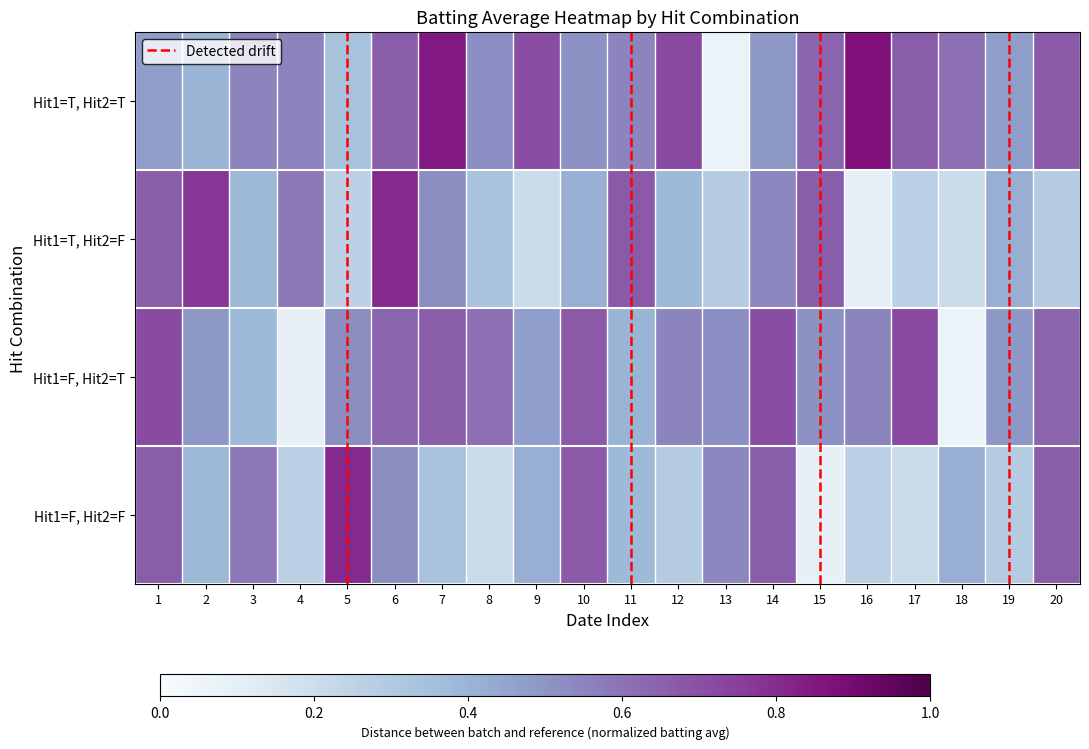

At how many categories does at least one series exceed 0?

20